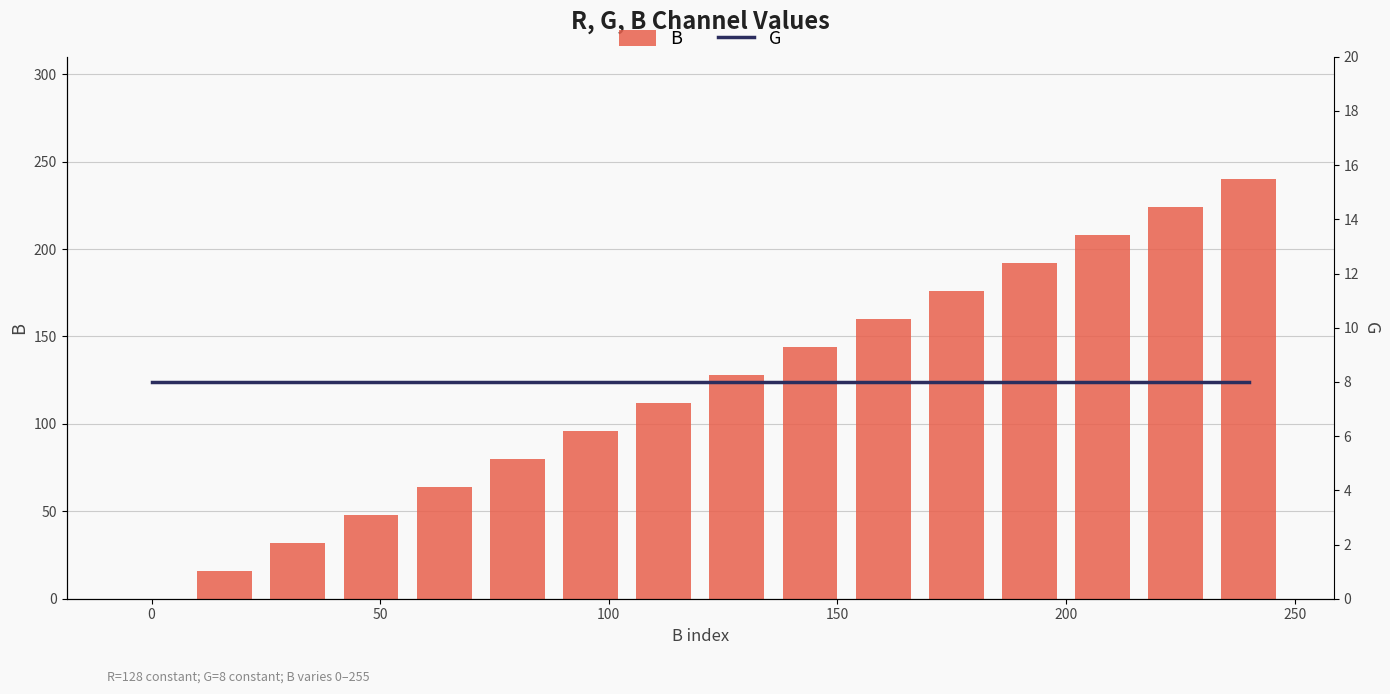

Which series has the widest spread of values?

B